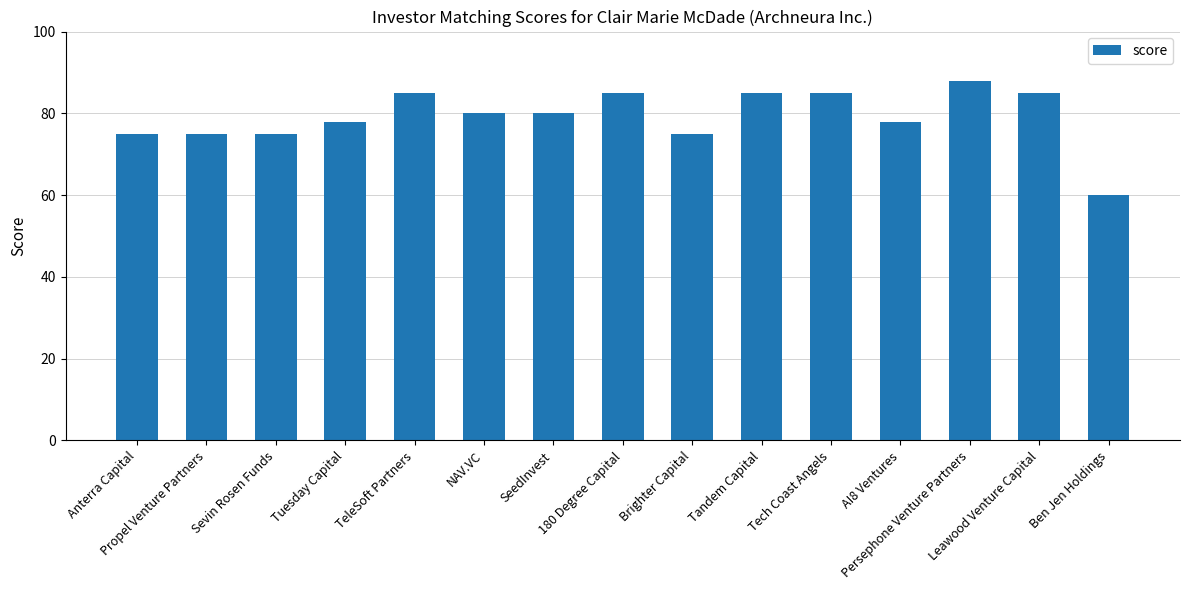

What is the sum of the values at NAV.VC and Tech Coast Angels?

165